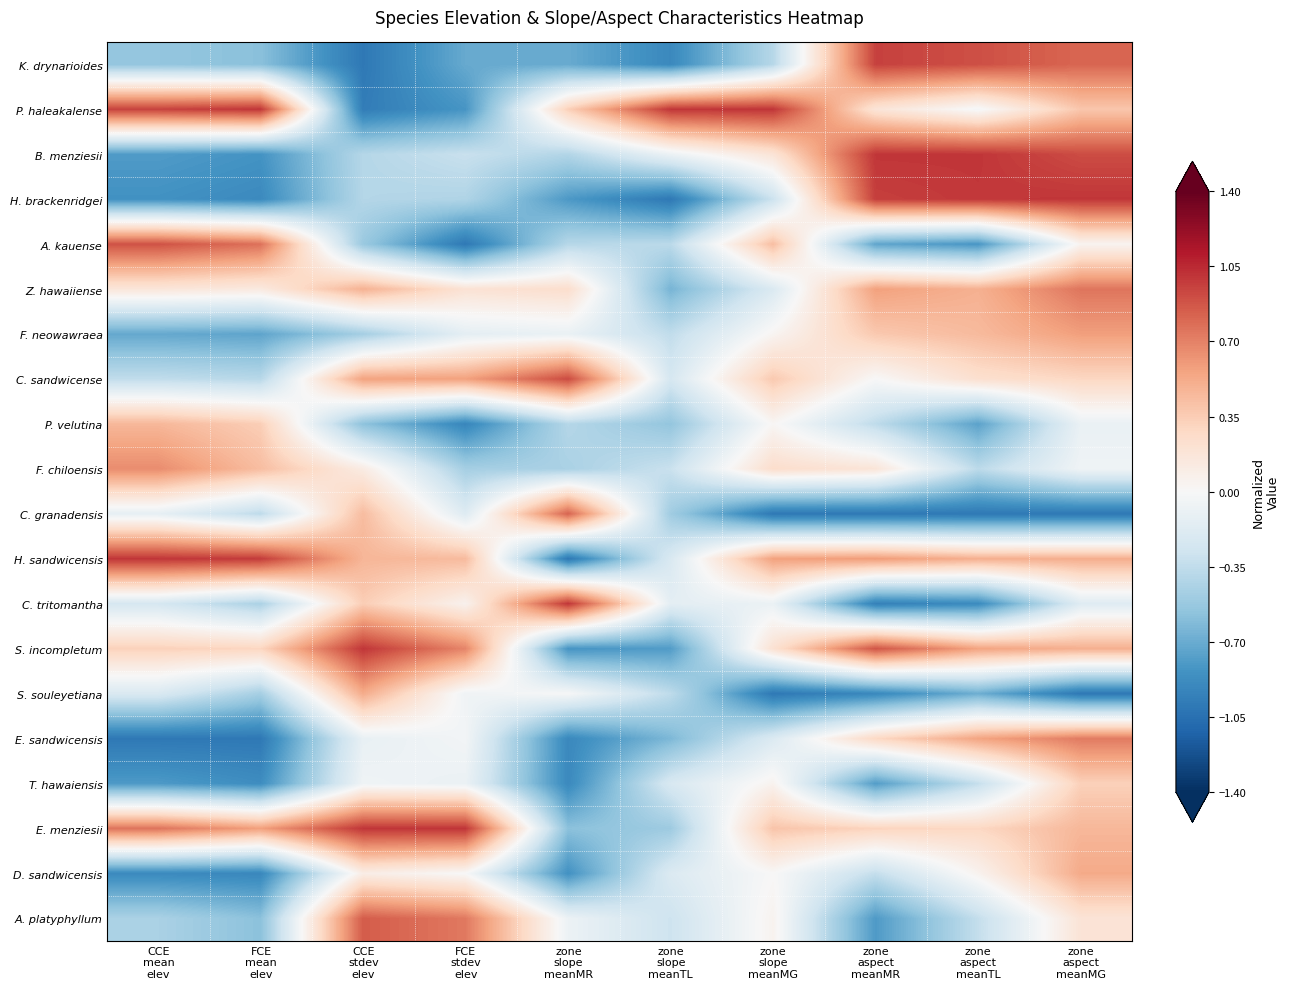

Reading left to right, list all the values displayed in this chart.

K. drynarioides: CCE
mean
elev=-0.5	FCE
mean
elev=-0.6	CCE
stdev
elev=-1.0	FCE
stdev
elev=-0.7	zone
slope
meanMR=-0.7	zone
slope
meanTL=-0.9	zone
slope
meanMG=-0.4	zone
aspect
meanMR=1.0	zone
aspect
meanTL=0.9	zone
aspect
meanMG=0.8
P. haleakalense: CCE
mean
elev=1.0	FCE
mean
elev=1.0	CCE
stdev
elev=-1.0	FCE
stdev
elev=-0.8	zone
slope
meanMR=0.3	zone
slope
meanTL=1.0	zone
slope
meanMG=1.0	zone
aspect
meanMR=0.2	zone
aspect
meanTL=-0.0	zone
aspect
meanMG=0.4
B. menziesii: CCE
mean
elev=-0.8	FCE
mean
elev=-0.8	CCE
stdev
elev=-0.4	FCE
stdev
elev=-0.3	zone
slope
meanMR=-0.4	zone
slope
meanTL=-0.1	zone
slope
meanMG=0.2	zone
aspect
meanMR=1.0	zone
aspect
meanTL=1.0	zone
aspect
meanMG=0.9
H. brackenridgei: CCE
mean
elev=-0.8	FCE
mean
elev=-0.9	CCE
stdev
elev=-0.4	FCE
stdev
elev=-0.4	zone
slope
meanMR=-0.8	zone
slope
meanTL=-1.0	zone
slope
meanMG=-0.3	zone
aspect
meanMR=1.0	zone
aspect
meanTL=1.0	zone
aspect
meanMG=1.0
A. kauense: CCE
mean
elev=0.9	FCE
mean
elev=0.8	CCE
stdev
elev=-0.5	FCE
stdev
elev=-1.0	zone
slope
meanMR=-0.4	zone
slope
meanTL=-0.4	zone
slope
meanMG=0.4	zone
aspect
meanMR=-0.7	zone
aspect
meanTL=-0.8	zone
aspect
meanMG=0.0
Z. hawaiiense: CCE
mean
elev=0.2	FCE
mean
elev=0.1	CCE
stdev
elev=0.5	FCE
stdev
elev=0.2	zone
slope
meanMR=0.2	zone
slope
meanTL=-0.7	zone
slope
meanMG=-0.2	zone
aspect
meanMR=0.6	zone
aspect
meanTL=0.5	zone
aspect
meanMG=0.8
F. neowawraea: CCE
mean
elev=-0.7	FCE
mean
elev=-0.7	CCE
stdev
elev=-0.5	FCE
stdev
elev=-0.1	zone
slope
meanMR=-0.1	zone
slope
meanTL=-0.3	zone
slope
meanMG=0.0	zone
aspect
meanMR=0.4	zone
aspect
meanTL=0.4	zone
aspect
meanMG=0.6
C. sandwicense: CCE
mean
elev=-0.3	FCE
mean
elev=-0.4	CCE
stdev
elev=0.6	FCE
stdev
elev=0.6	zone
slope
meanMR=0.9	zone
slope
meanTL=-0.2	zone
slope
meanMG=0.4	zone
aspect
meanMR=-0.0	zone
aspect
meanTL=0.2	zone
aspect
meanMG=0.3
P. velutina: CCE
mean
elev=0.5	FCE
mean
elev=0.3	CCE
stdev
elev=-0.6	FCE
stdev
elev=-0.9	zone
slope
meanMR=-0.4	zone
slope
meanTL=-0.5	zone
slope
meanMG=0.0	zone
aspect
meanMR=-0.4	zone
aspect
meanTL=-0.7	zone
aspect
meanMG=-0.1
F. chiloensis: CCE
mean
elev=0.7	FCE
mean
elev=0.4	CCE
stdev
elev=0.1	FCE
stdev
elev=-0.5	zone
slope
meanMR=-0.4	zone
slope
meanTL=-0.3	zone
slope
meanMG=0.2	zone
aspect
meanMR=0.2	zone
aspect
meanTL=-0.4	zone
aspect
meanMG=-0.1
C. granadensis: CCE
mean
elev=-0.1	FCE
mean
elev=-0.4	CCE
stdev
elev=0.4	FCE
stdev
elev=-0.2	zone
slope
meanMR=0.8	zone
slope
meanTL=-0.5	zone
slope
meanMG=-1.0	zone
aspect
meanMR=-1.0	zone
aspect
meanTL=-1.0	zone
aspect
meanMG=-1.0
H. sandwicensis: CCE
mean
elev=1.0	FCE
mean
elev=1.0	CCE
stdev
elev=0.5	FCE
stdev
elev=0.4	zone
slope
meanMR=-1.0	zone
slope
meanTL=-0.2	zone
slope
meanMG=0.6	zone
aspect
meanMR=0.6	zone
aspect
meanTL=0.5	zone
aspect
meanMG=0.5
C. tritomantha: CCE
mean
elev=-0.2	FCE
mean
elev=-0.4	CCE
stdev
elev=0.3	FCE
stdev
elev=0.1	zone
slope
meanMR=1.0	zone
slope
meanTL=-0.1	zone
slope
meanMG=-0.1	zone
aspect
meanMR=-0.9	zone
aspect
meanTL=-0.9	zone
aspect
meanMG=-0.2
S. incompletum: CCE
mean
elev=0.3	FCE
mean
elev=0.3	CCE
stdev
elev=1.0	FCE
stdev
elev=0.7	zone
slope
meanMR=-0.8	zone
slope
meanTL=-0.8	zone
slope
meanMG=0.2	zone
aspect
meanMR=0.9	zone
aspect
meanTL=0.6	zone
aspect
meanMG=0.5
S. souleyetiana: CCE
mean
elev=-0.2	FCE
mean
elev=-0.5	CCE
stdev
elev=0.5	FCE
stdev
elev=-0.1	zone
slope
meanMR=-0.0	zone
slope
meanTL=-0.4	zone
slope
meanMG=-1.0	zone
aspect
meanMR=-0.9	zone
aspect
meanTL=-0.7	zone
aspect
meanMG=-1.0
E. sandwicensis: CCE
mean
elev=-1.0	FCE
mean
elev=-1.0	CCE
stdev
elev=-0.1	FCE
stdev
elev=-0.0	zone
slope
meanMR=-0.9	zone
slope
meanTL=-0.6	zone
slope
meanMG=-0.2	zone
aspect
meanMR=0.3	zone
aspect
meanTL=0.6	zone
aspect
meanMG=0.7
T. hawaiensis: CCE
mean
elev=-0.8	FCE
mean
elev=-0.9	CCE
stdev
elev=-0.1	FCE
stdev
elev=-0.1	zone
slope
meanMR=-0.9	zone
slope
meanTL=-0.2	zone
slope
meanMG=0.0	zone
aspect
meanMR=-0.8	zone
aspect
meanTL=-0.3	zone
aspect
meanMG=0.3
E. menziesii: CCE
mean
elev=0.8	FCE
mean
elev=0.6	CCE
stdev
elev=1.0	FCE
stdev
elev=1.0	zone
slope
meanMR=-0.6	zone
slope
meanTL=-0.5	zone
slope
meanMG=0.4	zone
aspect
meanMR=0.3	zone
aspect
meanTL=0.3	zone
aspect
meanMG=0.5
D. sandwicensis: CCE
mean
elev=-0.9	FCE
mean
elev=-0.9	CCE
stdev
elev=0.1	FCE
stdev
elev=-0.0	zone
slope
meanMR=-0.8	zone
slope
meanTL=-0.2	zone
slope
meanMG=0.0	zone
aspect
meanMR=-0.3	zone
aspect
meanTL=0.0	zone
aspect
meanMG=0.5
A. platyphyllum: CCE
mean
elev=-0.4	FCE
mean
elev=-0.6	CCE
stdev
elev=0.9	FCE
stdev
elev=0.7	zone
slope
meanMR=-0.1	zone
slope
meanTL=-0.3	zone
slope
meanMG=0.0	zone
aspect
meanMR=-0.8	zone
aspect
meanTL=-0.3	zone
aspect
meanMG=0.2